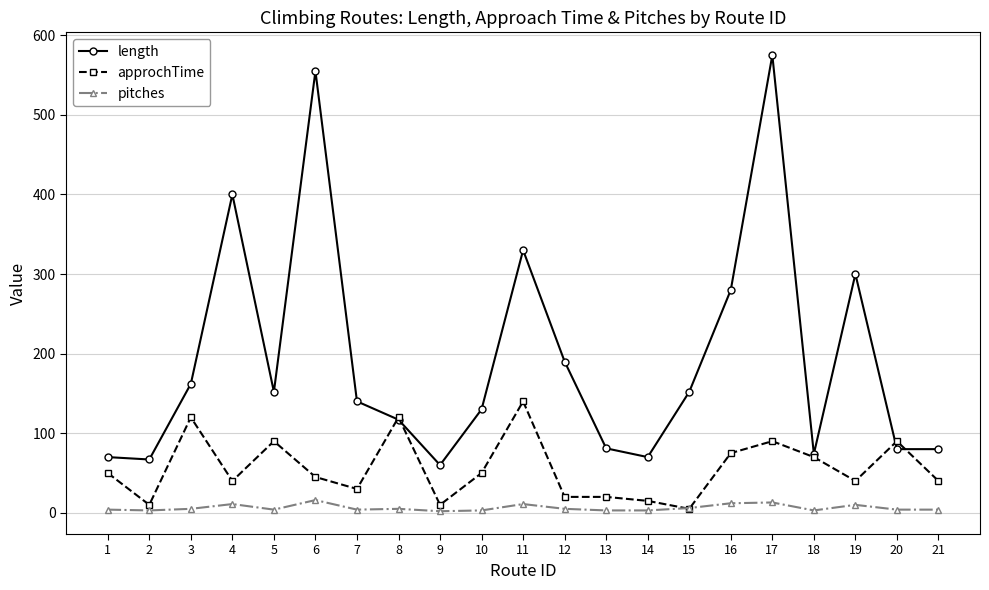

How many intersections are there between pitches and approchTime?

2